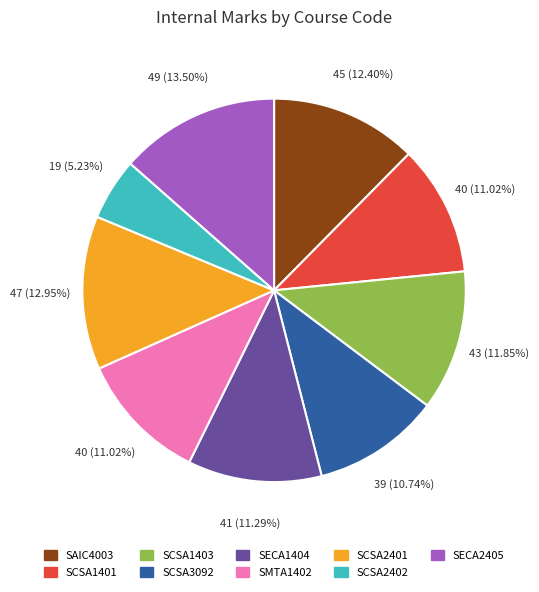

Is there a majority slice in this chart?

No